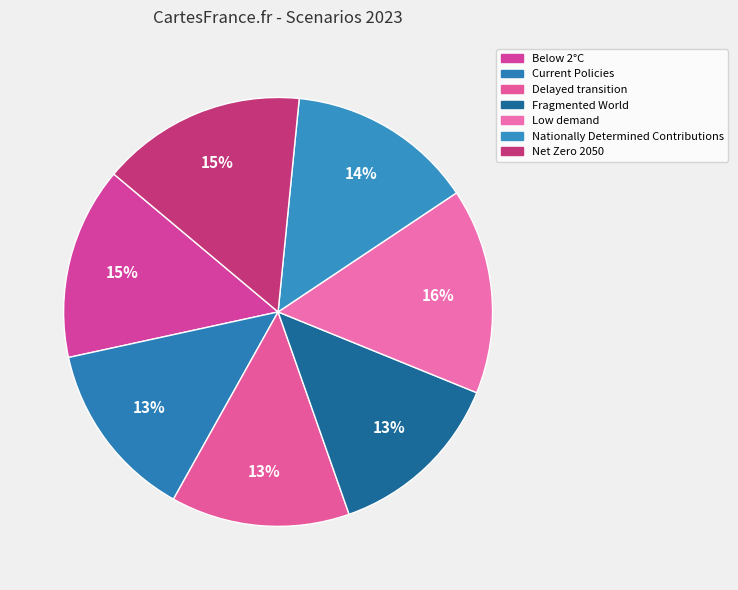

What percentage is the Fragmented World slice, to the nearest percent?

13%